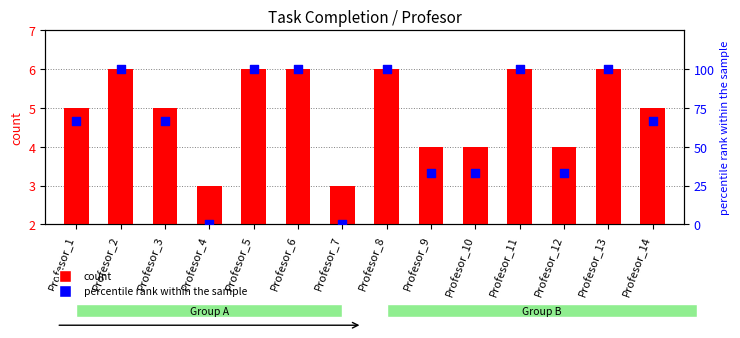

Which series has the largest total across all categories?

percentile rank within the sample